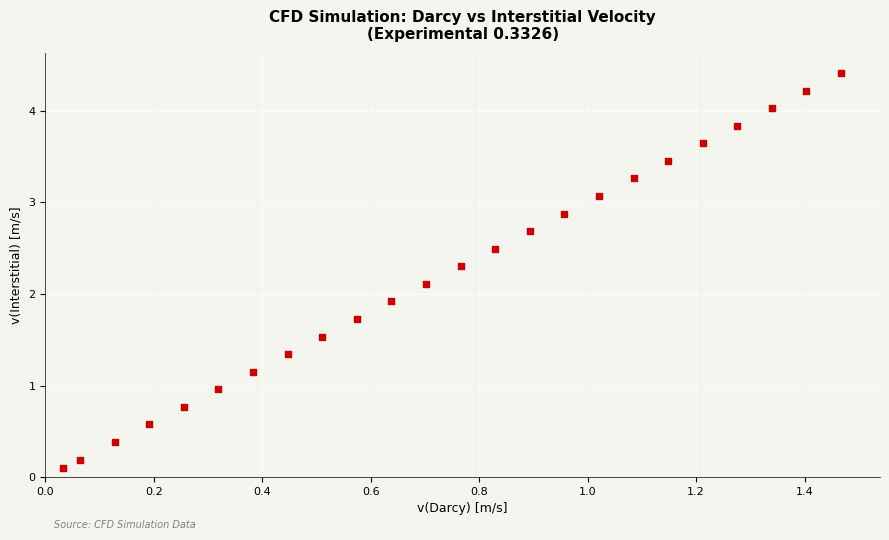

What is the range of Y values (max minus min)?

4.3